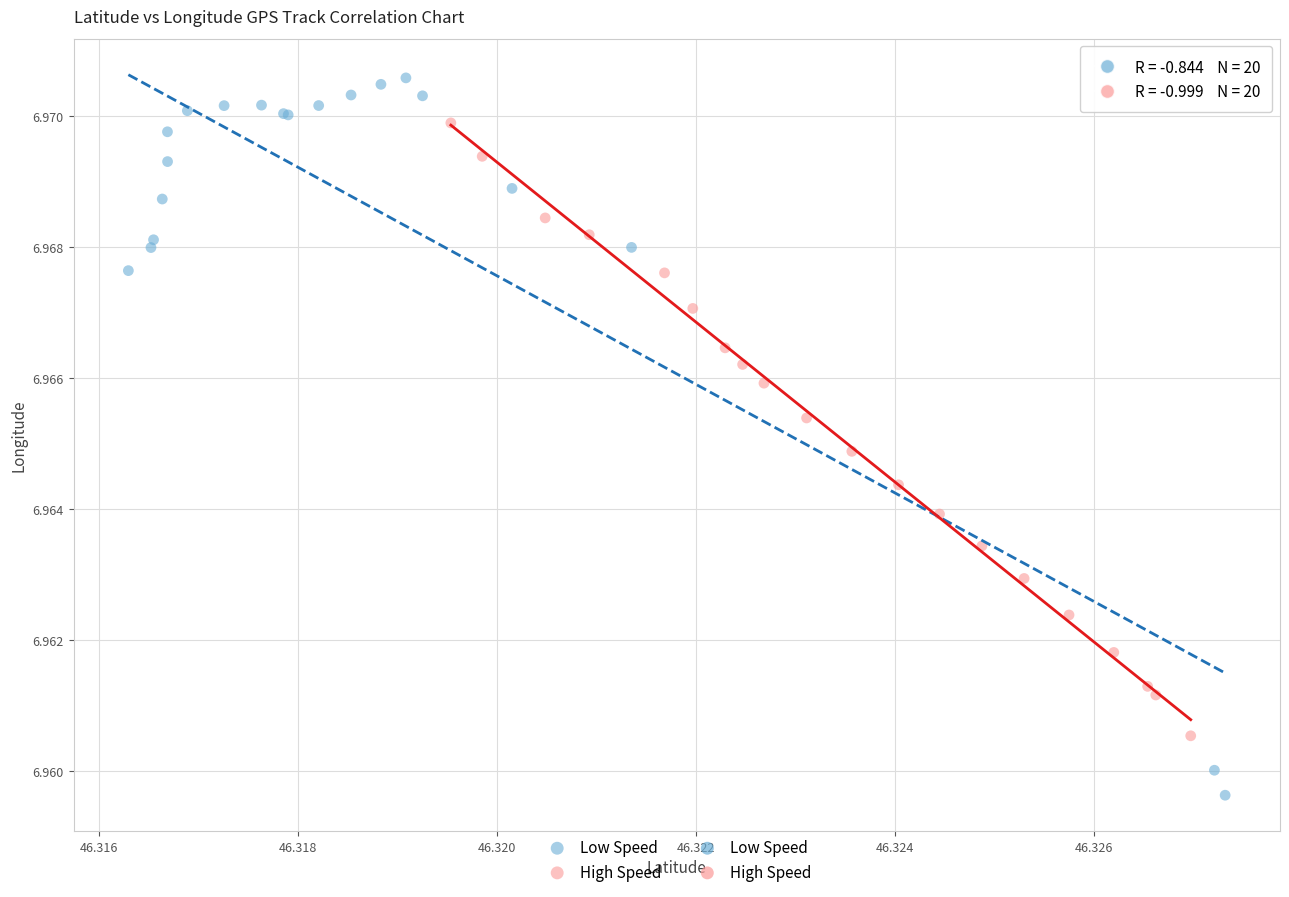

Which series has the widest spread of Y values?

Low Speed